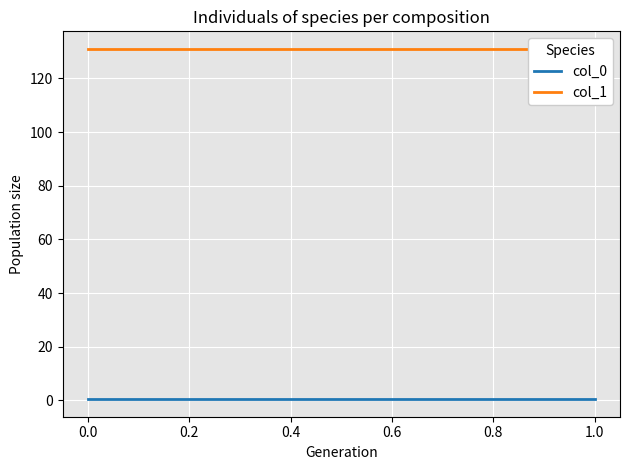

What is the average value of the col_1 series?

131.0